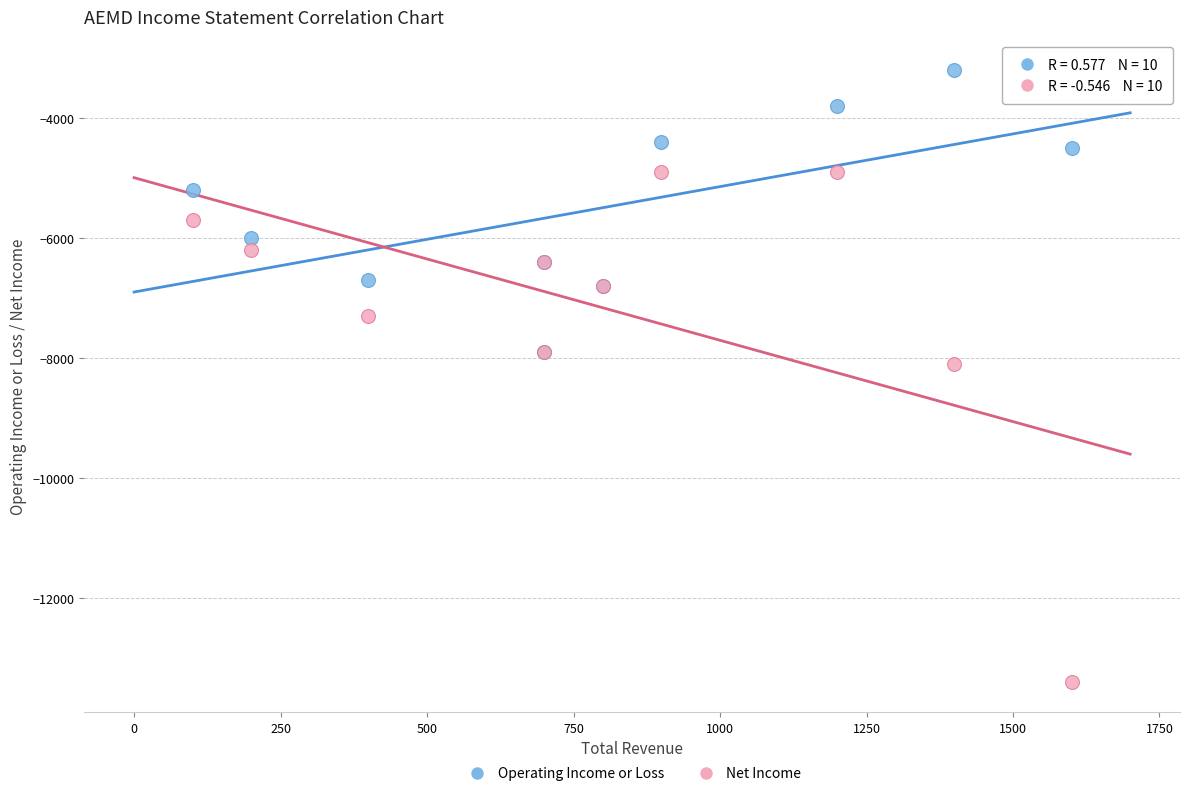

Which series contains the highest Y value?

Operating Income or Loss